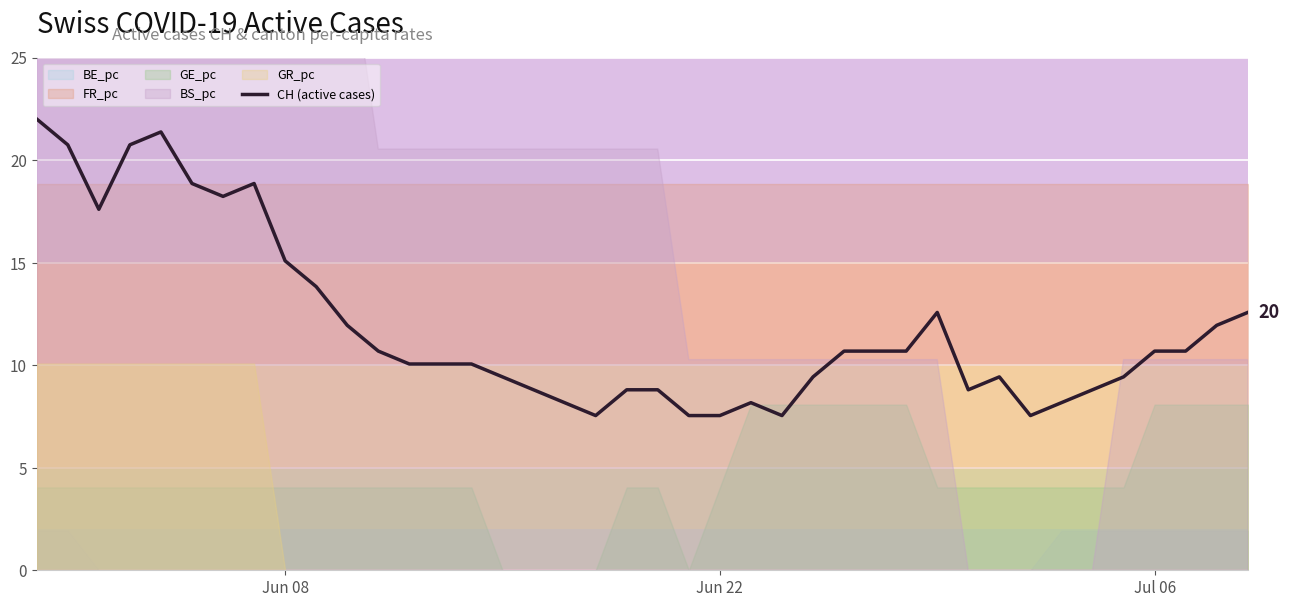

What is the lowest value of the CH (active cases) series?

7.5